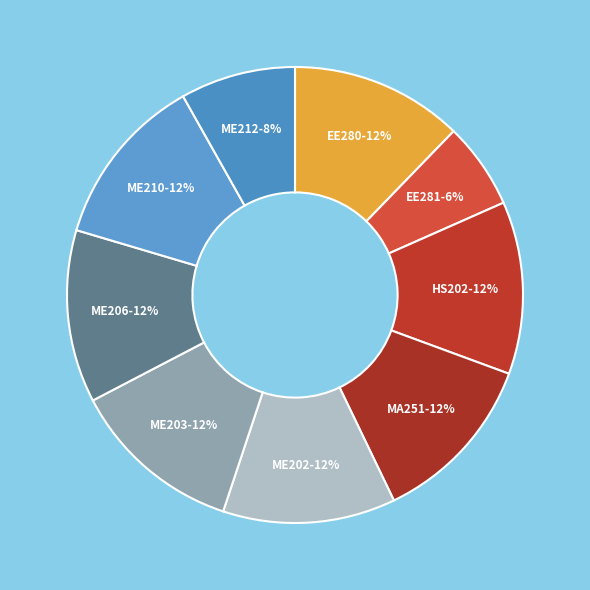

Is it true that ME202 is 12% of the pie?

True